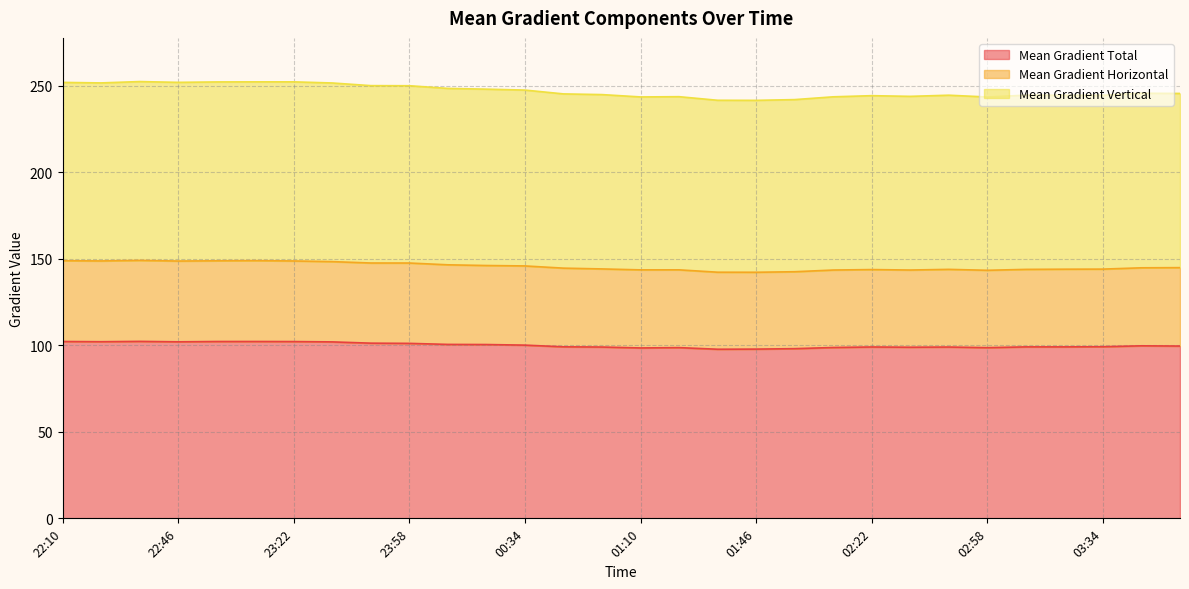

What is the average value of the Mean Gradient Total series?

100.1